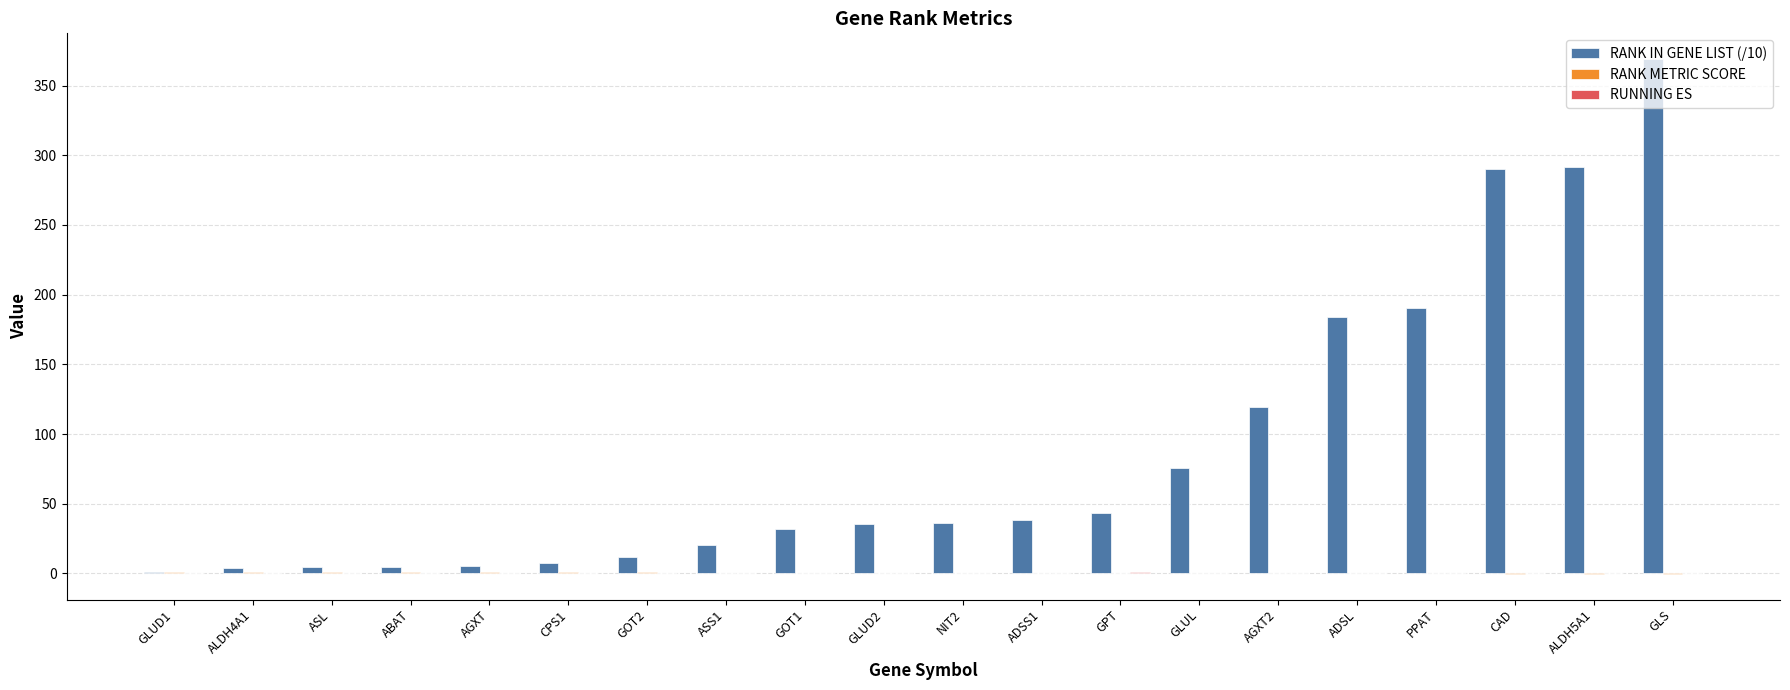

Which series has the largest total across all categories?

RANK IN GENE LIST (/10)